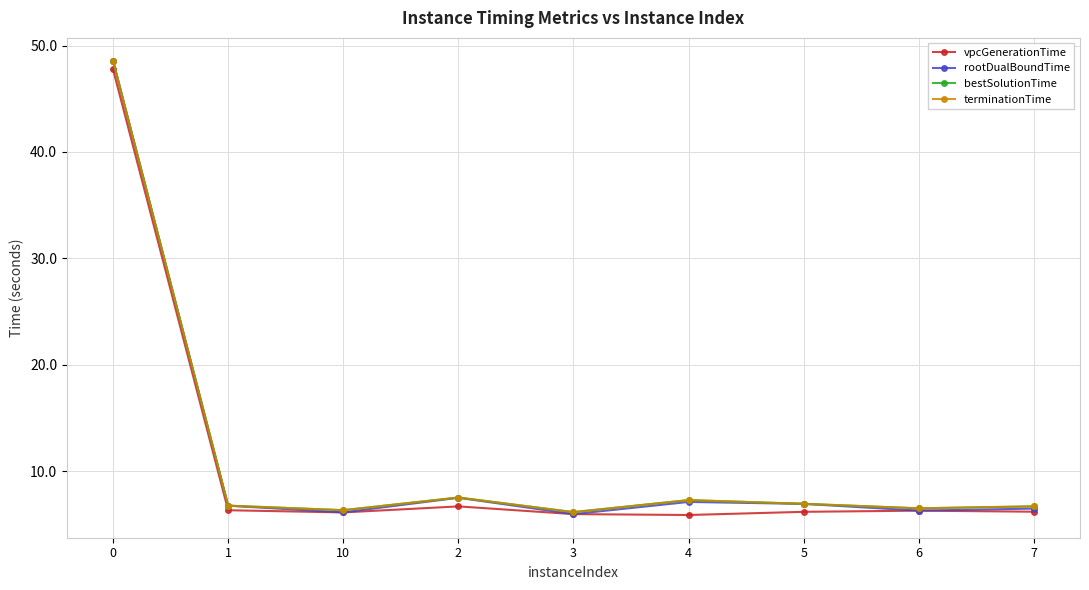

Which series has the largest range (max minus min)?

rootDualBoundTime